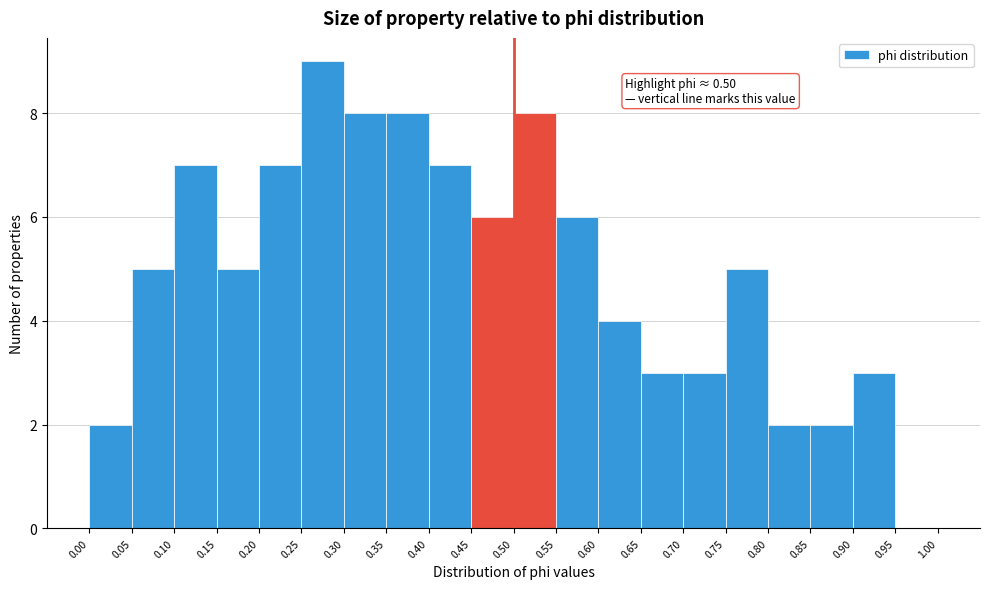

Which range on the x-axis has the tallest bar?

0.25 to 0.30